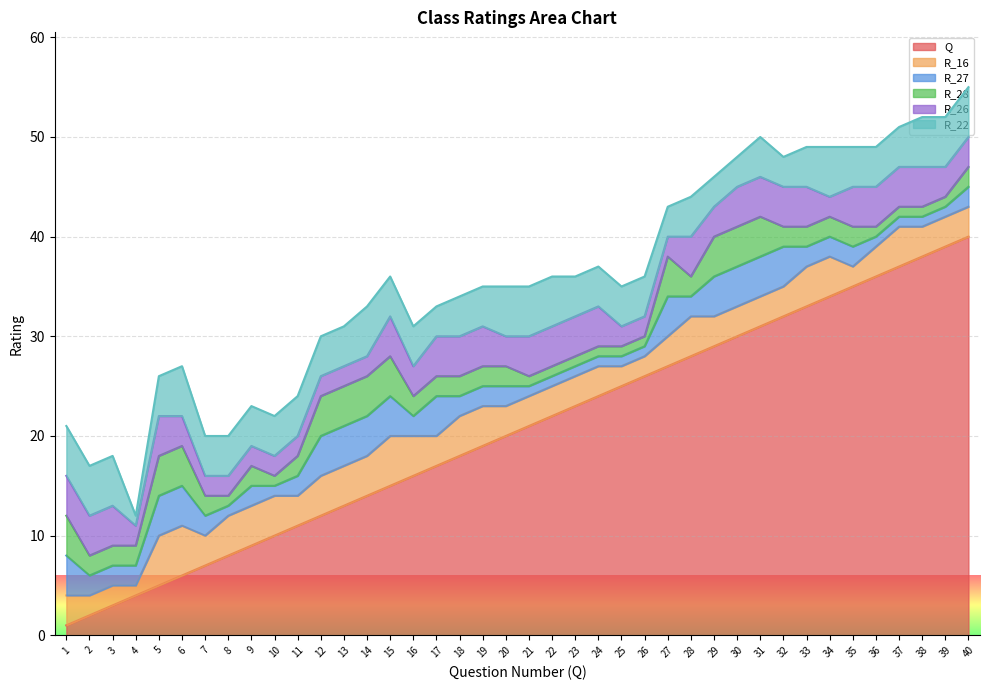

True or false: Q and R_16 cross at least once.

False